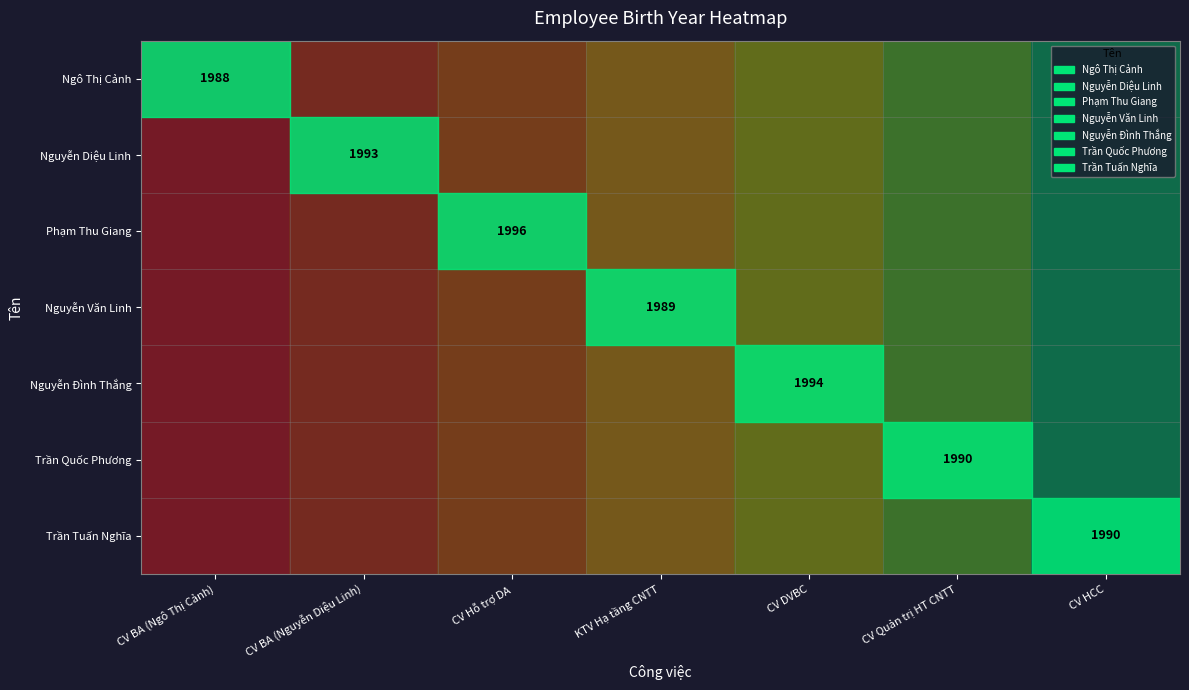

What is the total value across all series at CV BA (Ngô Thị Cảnh)?

13895.0